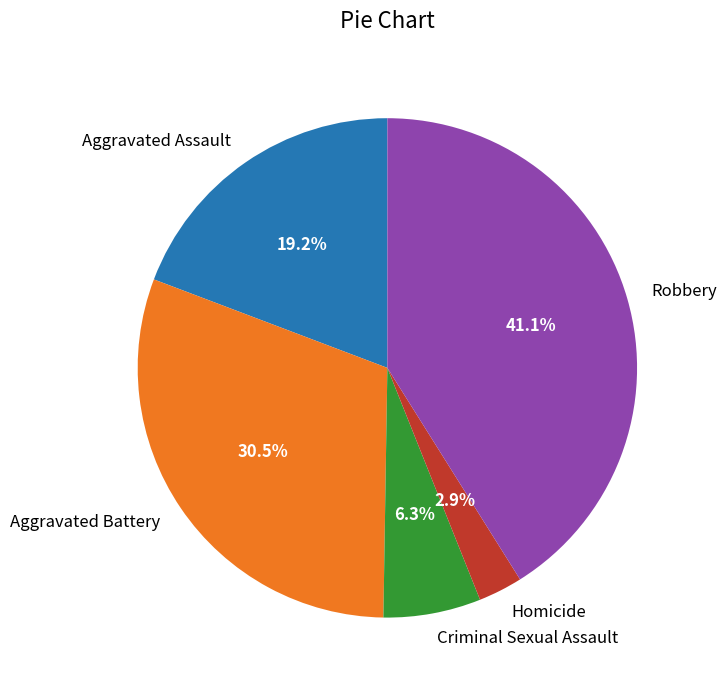

How many slices are in this pie chart?

5